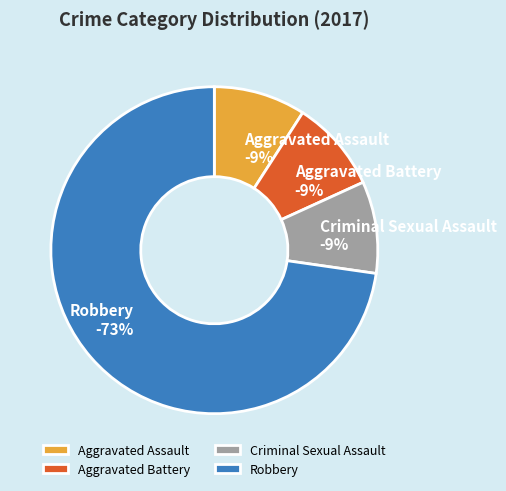

Which slice is the largest?

Robbery